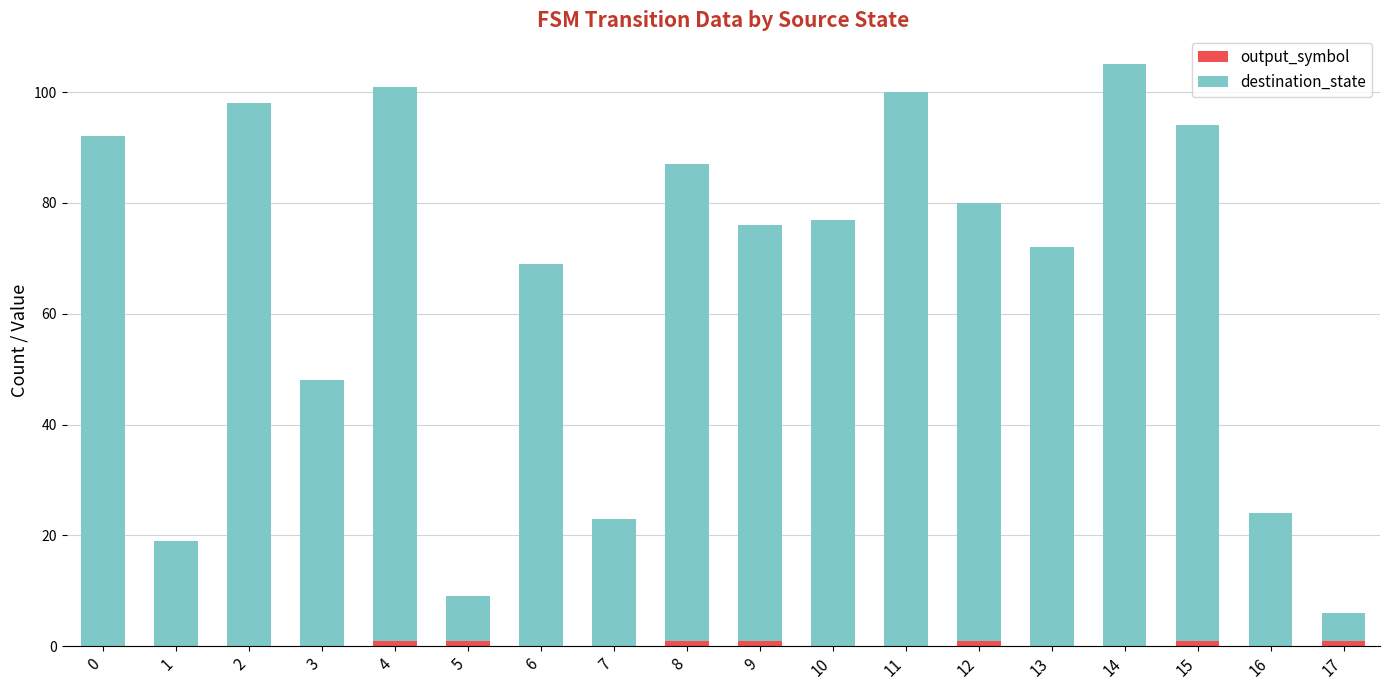

Does the chart contain stacked bars?

Yes